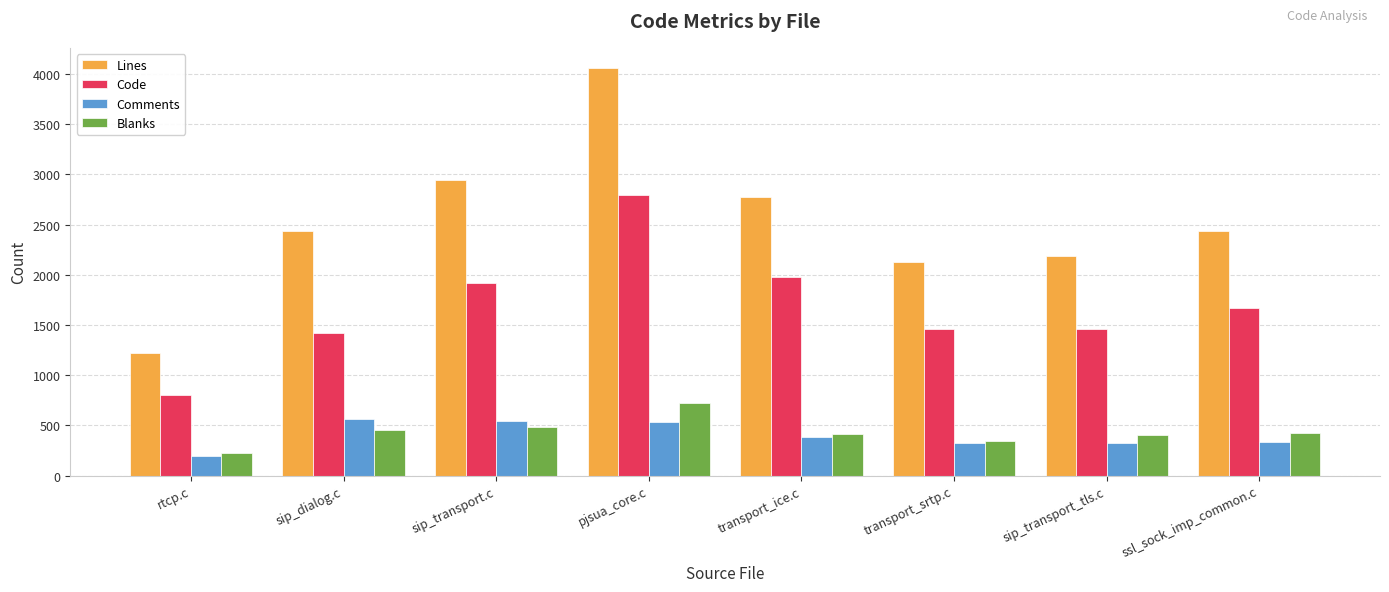

Between pjsua_core.c and sip_transport_tls.c, which series saw the biggest shift?

Lines